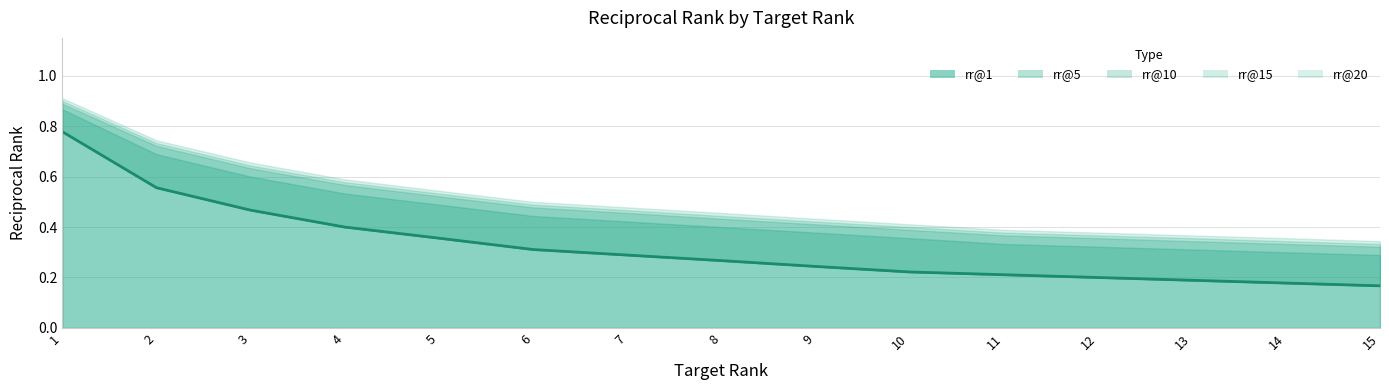

Reading left to right, what are all the values shown in this chart?

rr@1: 0.8	0.6	0.5	0.4	0.4	0.3	0.3	0.3	0.2	0.2	0.2	0.2	0.2	0.2	0.2
rr@5: 0.9	0.7	0.6	0.5	0.5	0.4	0.4	0.4	0.4	0.4	0.3	0.3	0.3	0.3	0.3
rr@10: 0.9	0.7	0.6	0.6	0.5	0.5	0.5	0.4	0.4	0.4	0.4	0.4	0.3	0.3	0.3
rr@15: 0.9	0.7	0.6	0.6	0.5	0.5	0.5	0.4	0.4	0.4	0.4	0.4	0.4	0.3	0.3
rr@20: 0.9	0.7	0.7	0.6	0.5	0.5	0.5	0.5	0.4	0.4	0.4	0.4	0.4	0.4	0.3